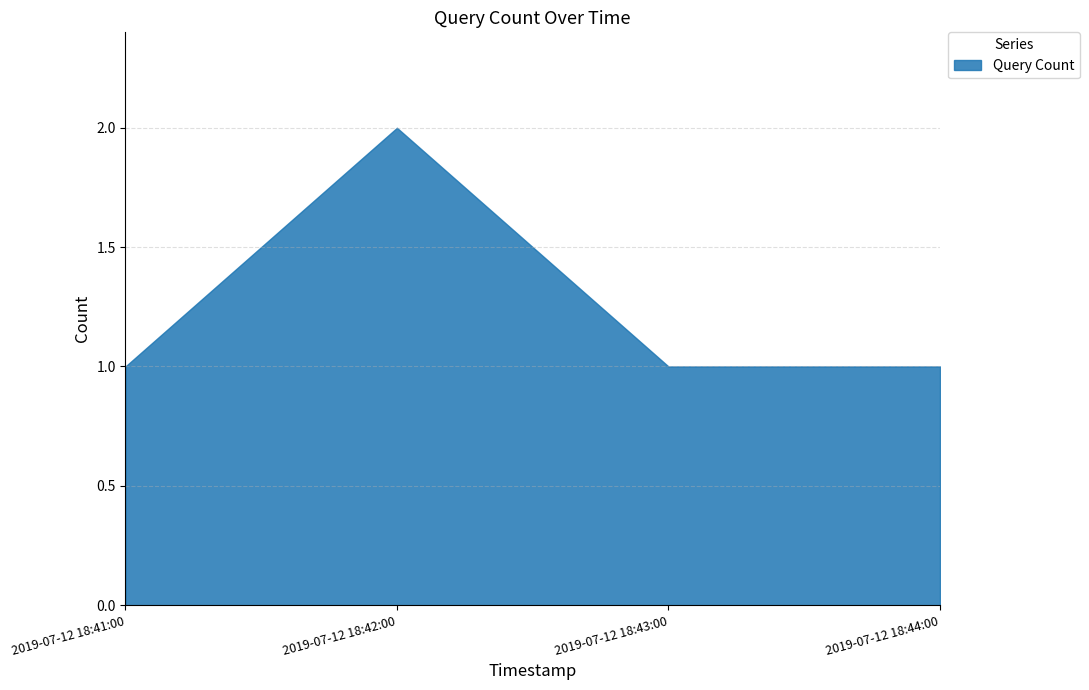

Reading left to right, extract all data points from this chart.

1	2	1	1